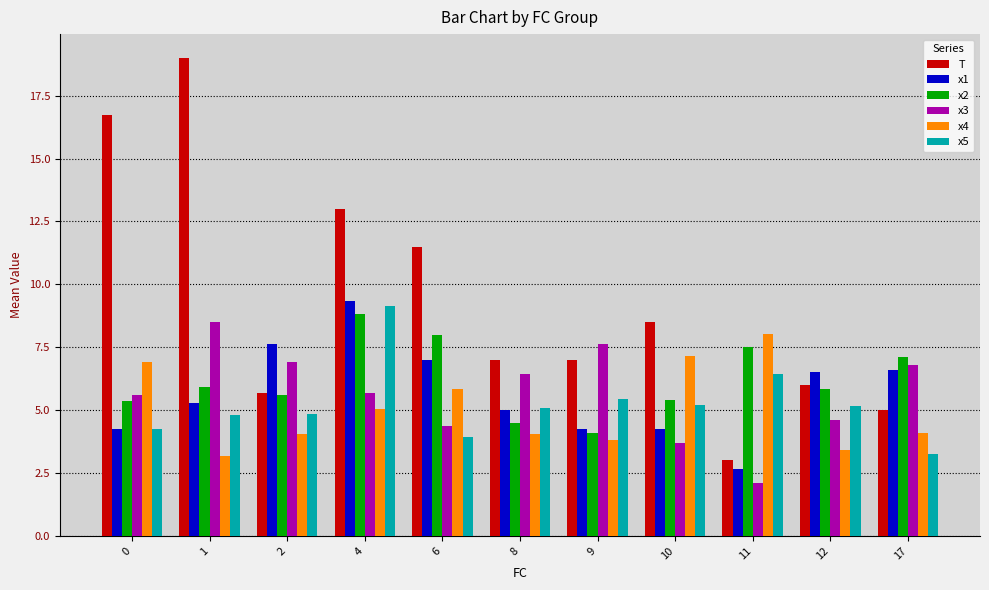

The value of T at 9 is 7.0. True or false?

True